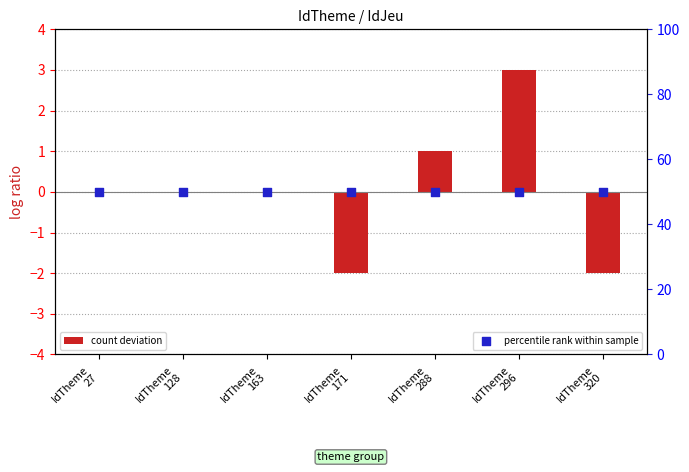

Which series reaches the minimum Y coordinate?

count deviation